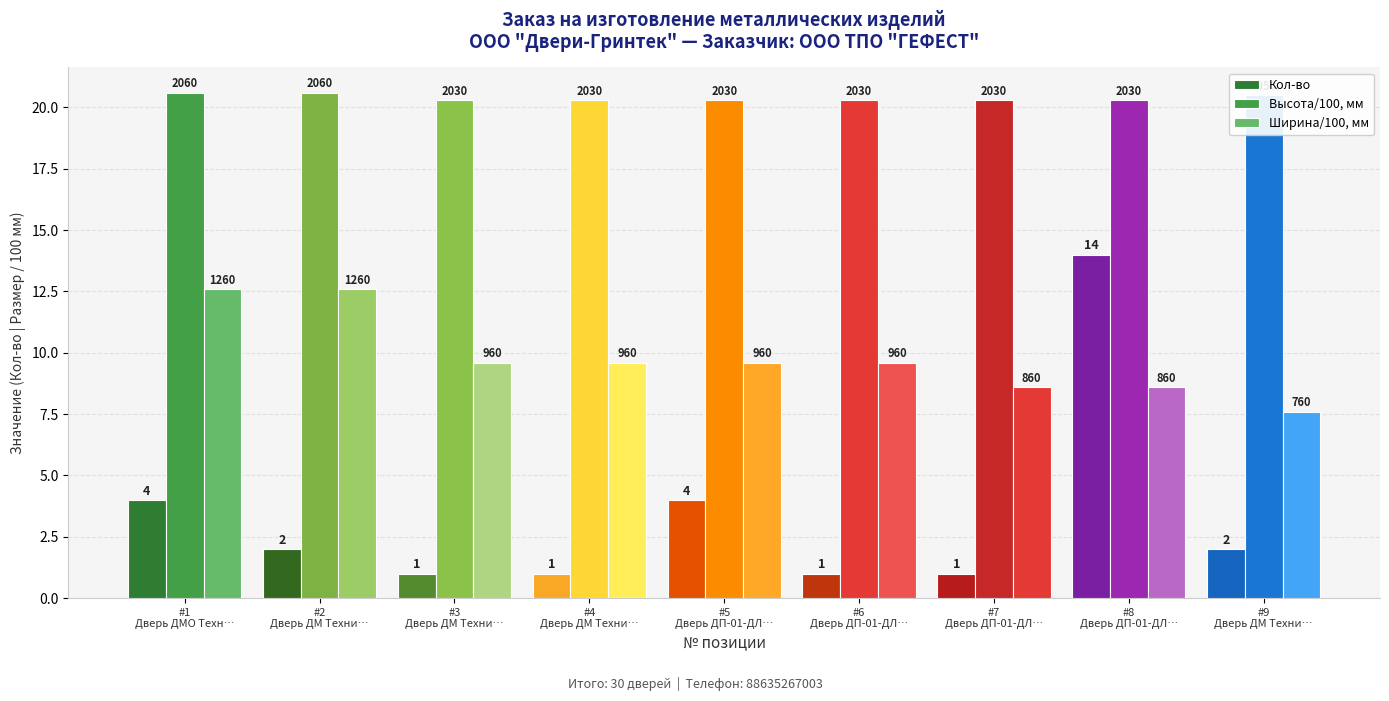

What is the minimum value shown in the chart?

1.0